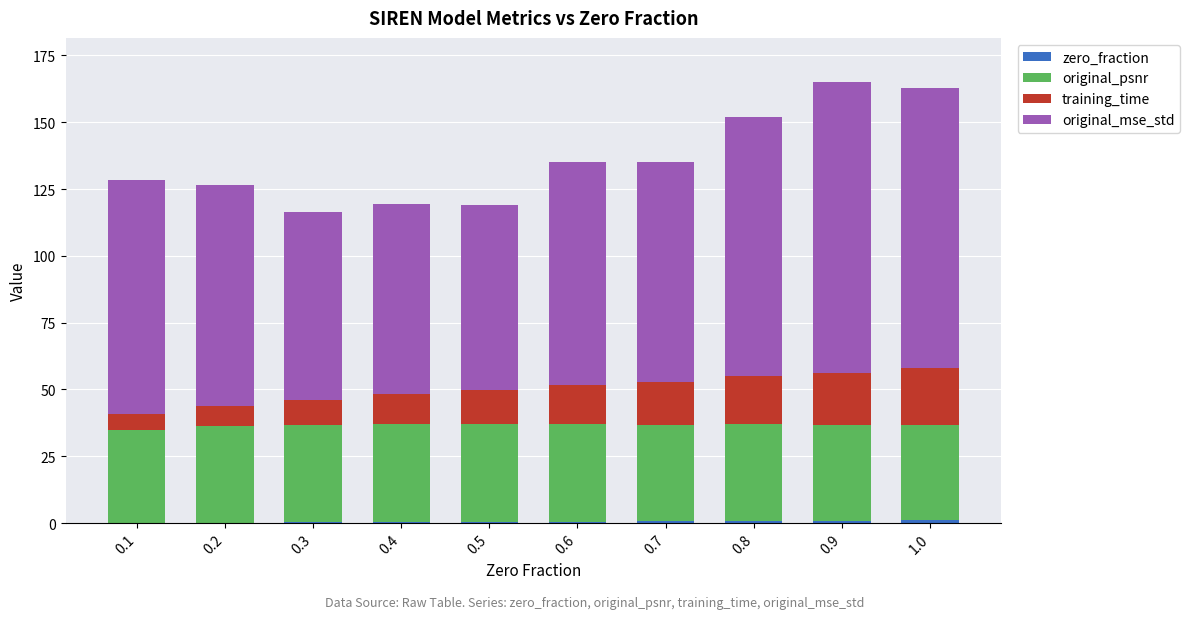

What is the average value of the training_time series?

13.6